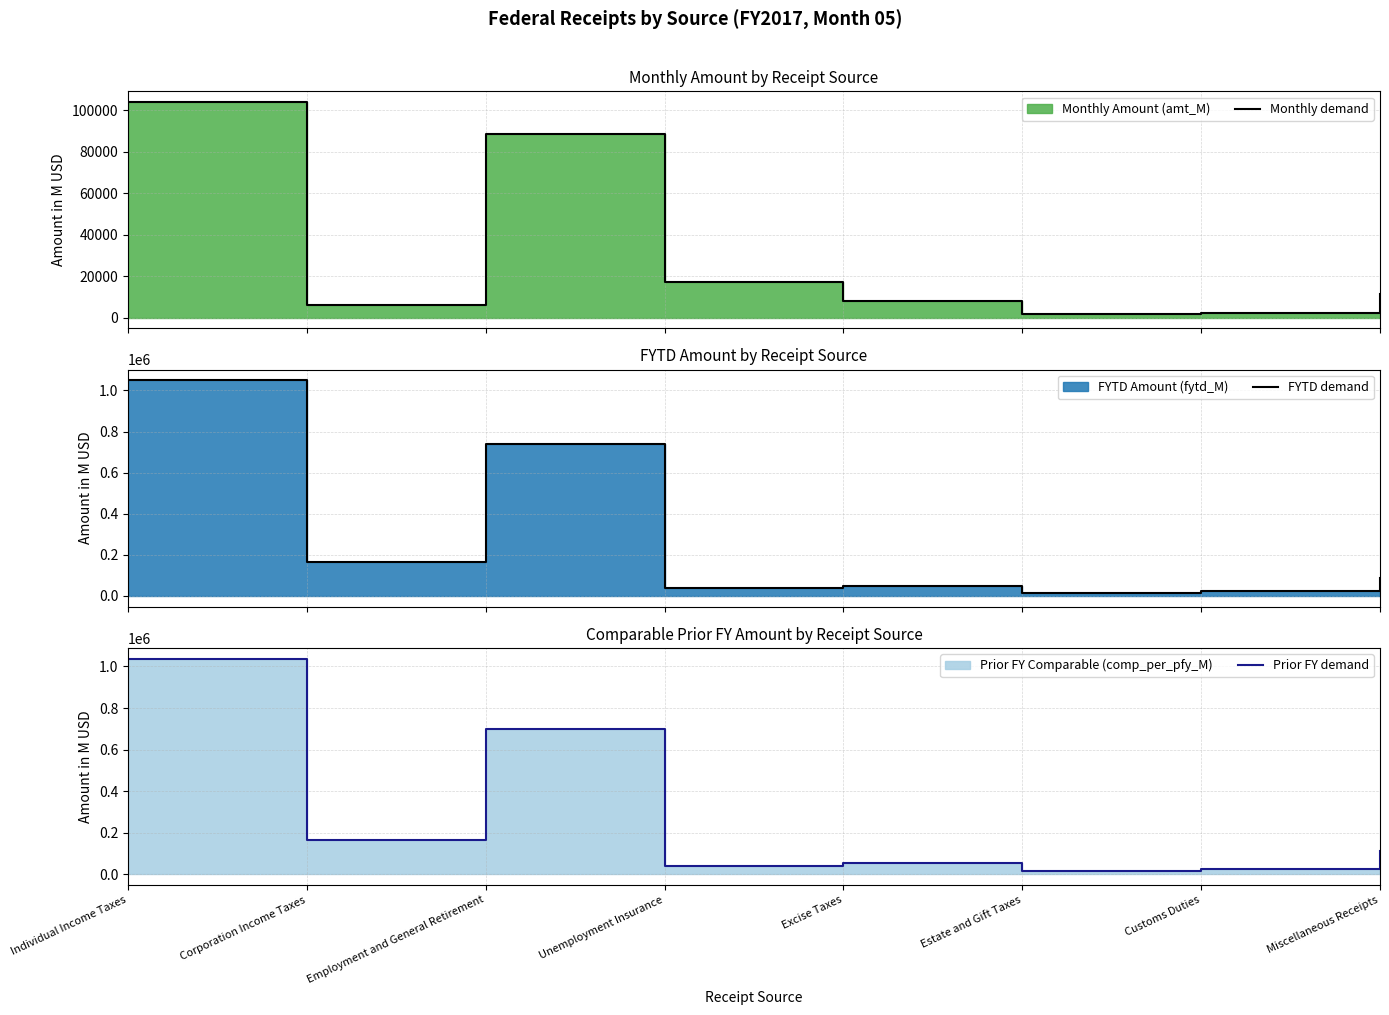

At which category is the sum across all series the highest?

Individual Income Taxes